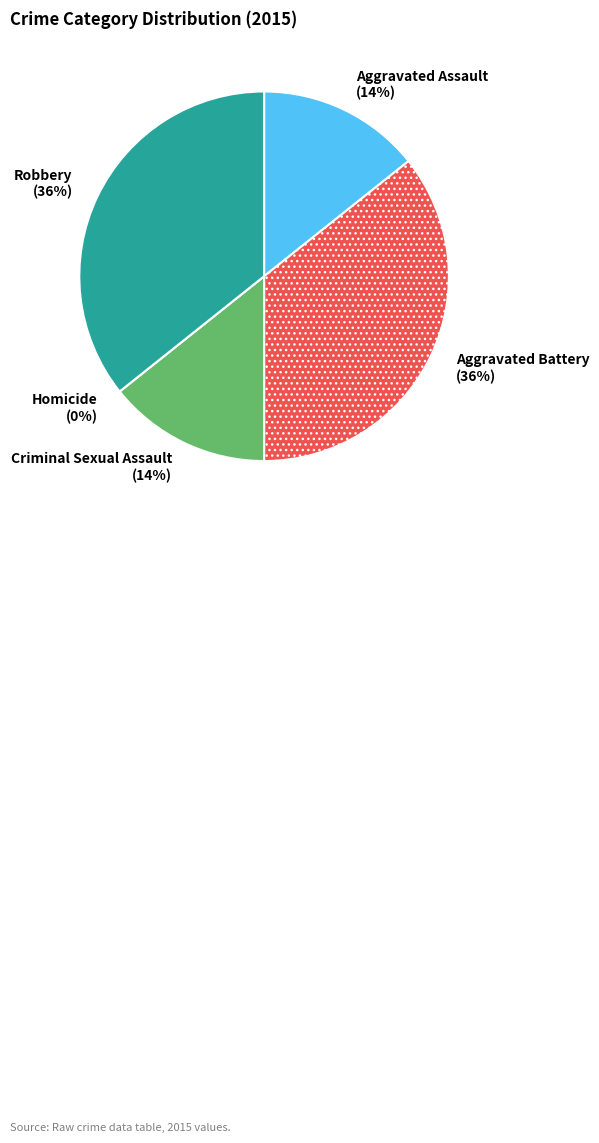

What is the change in value from Aggravated Battery to Criminal Sexual Assault?

-3